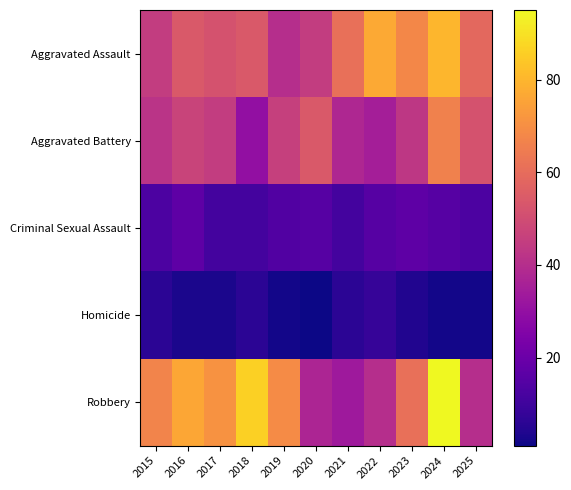

Count the number of data series in this chart.

5